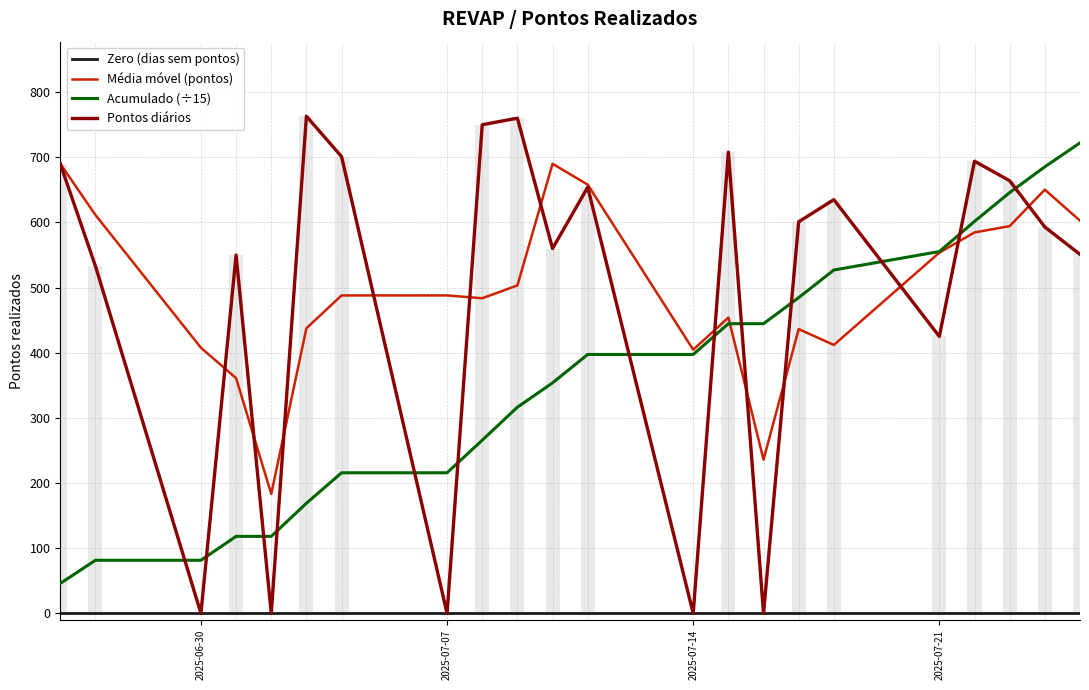

The Pontos diários series shows -348.7 at 2025-06-30. True or false?

False